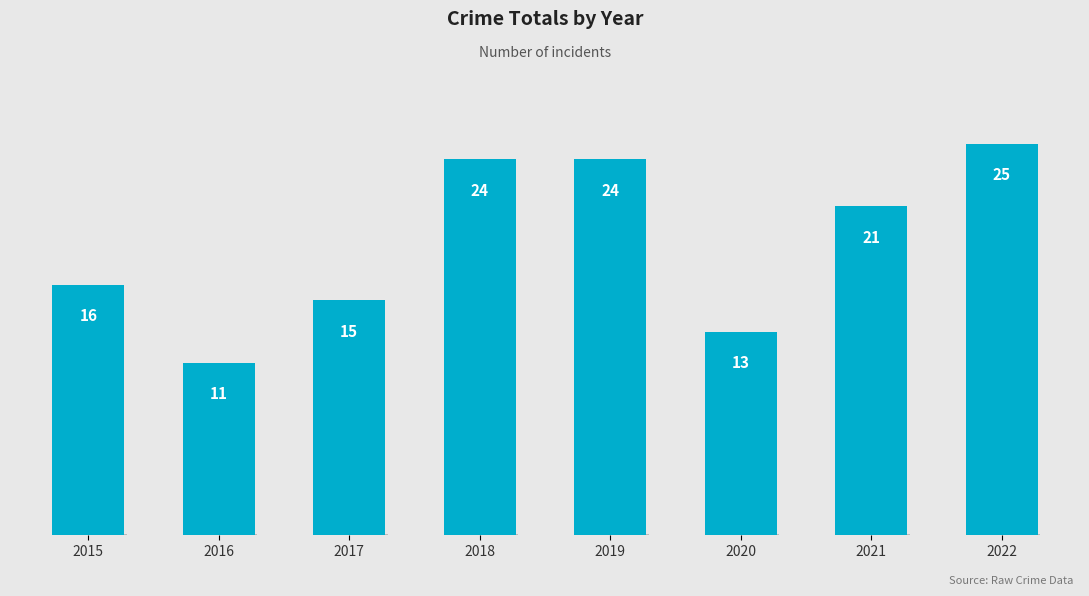

Reading left to right, extract all data points from this chart.

16	11	15	24	24	13	21	25